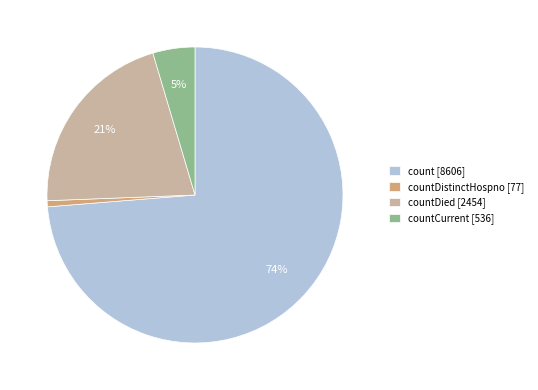

The count [8606] slice represents 74% of the pie. True or false?

True